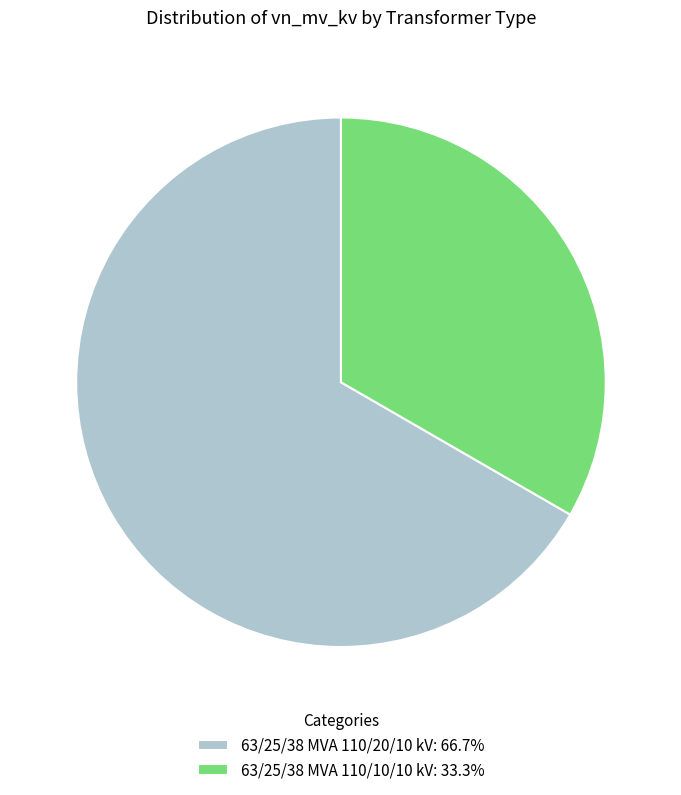

Is 63/25/38 MVA 110/20/10 kV: 66.7% the majority of the pie?

Yes